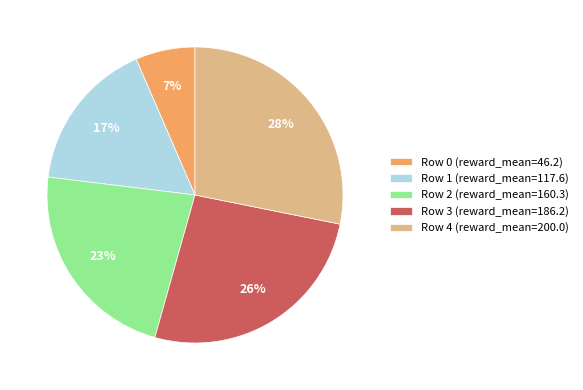

What percentage is the Row 3 slice, to the nearest percent?

26%